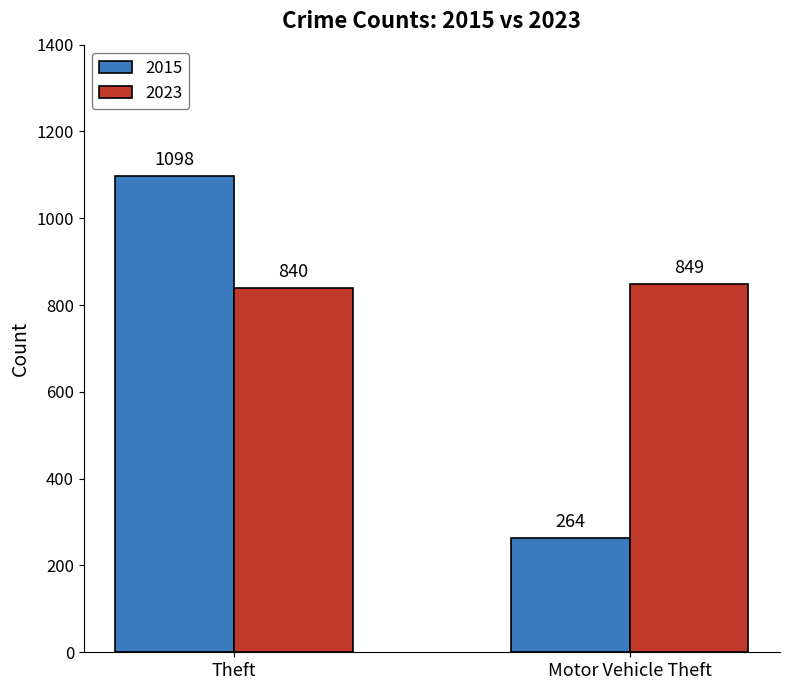

How many bars are there in total?

4